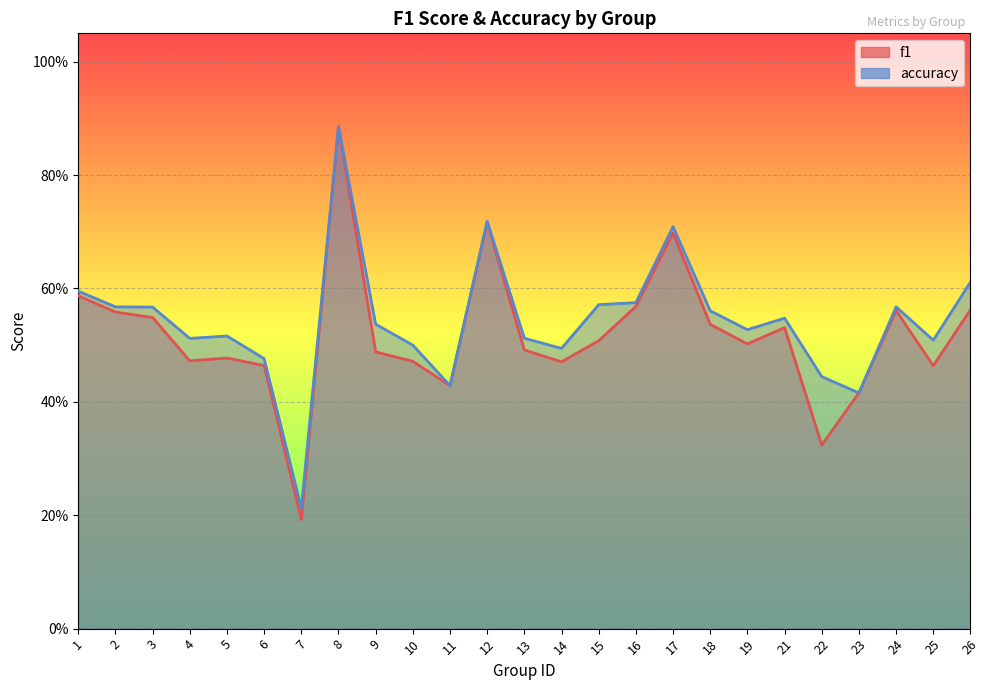

List the labels in order of accuracy value, smallest first.

7, 23, 11, 22, 6, 14, 10, 25, 4, 13, 5, 19, 9, 21, 18, 3, 2, 24, 15, 16, 1, 26, 17, 12, 8